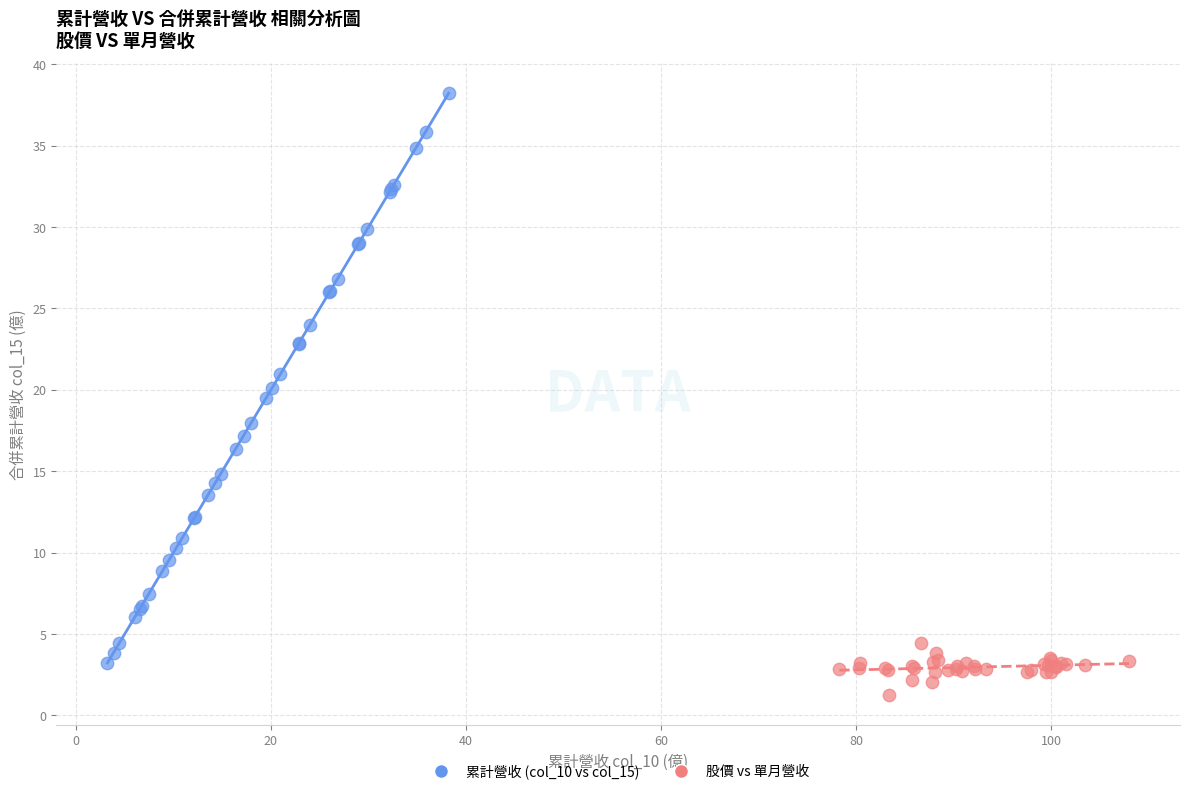

Which series reaches the minimum Y coordinate?

股價 vs 單月營收